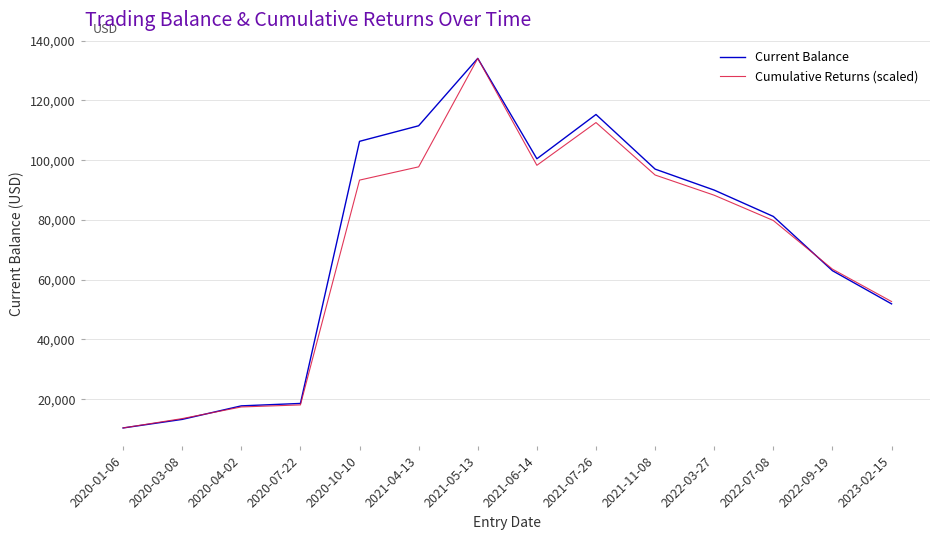

At which label is Cumulative Returns (scaled) closest to 72231?

2022-07-08